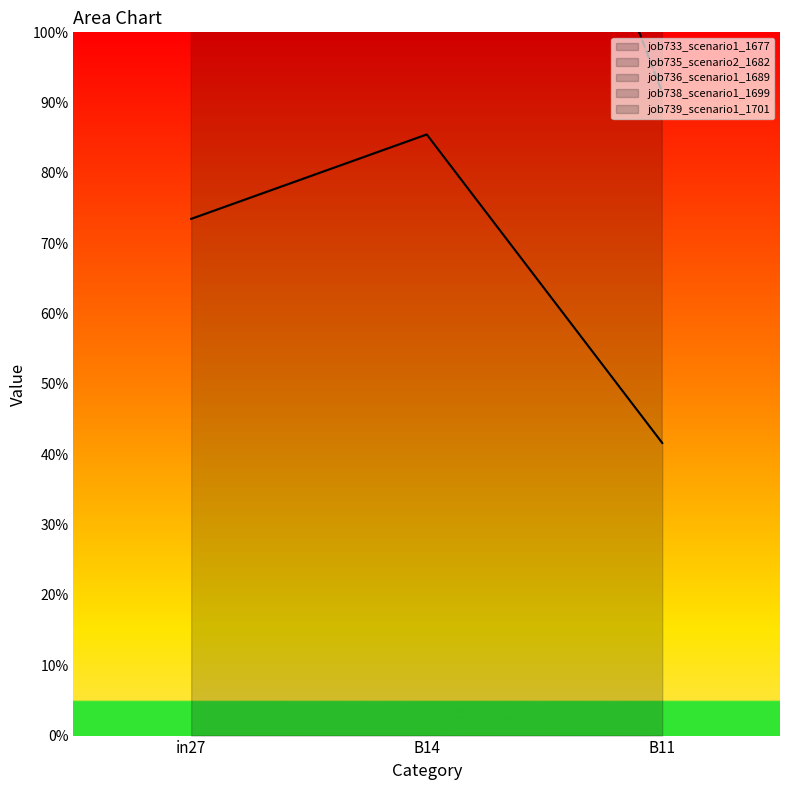

Is this an area chart (filled region under the line)?

No